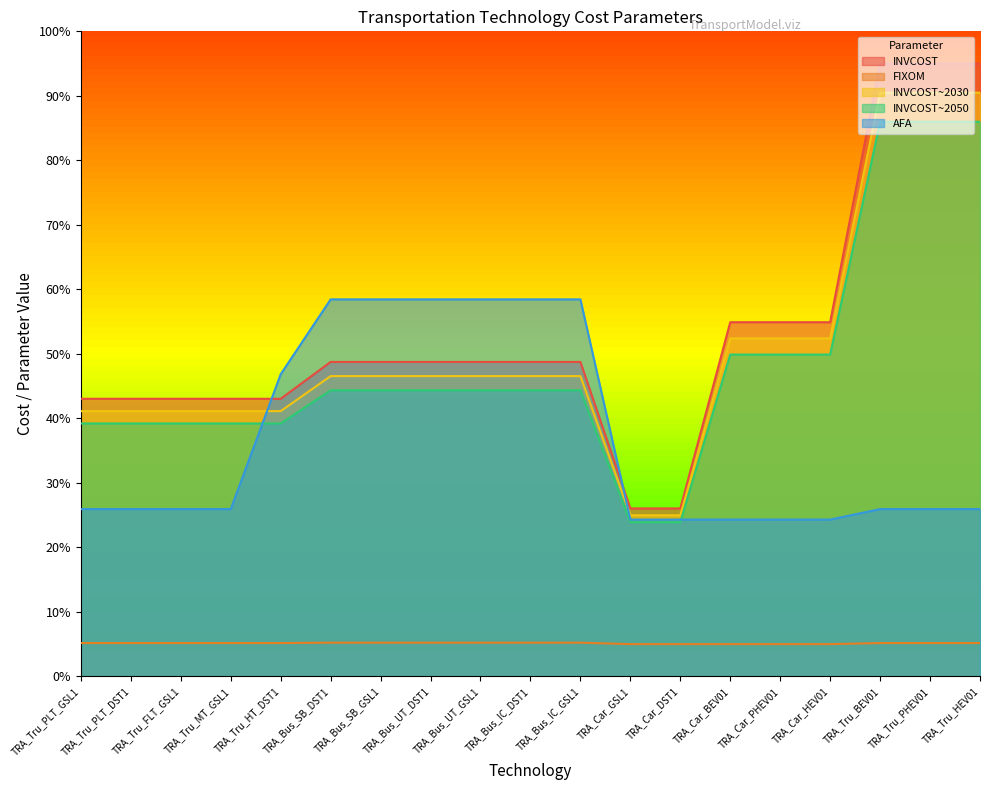

What is the total value across all series at TRA_Tru_BEV01?

302.6